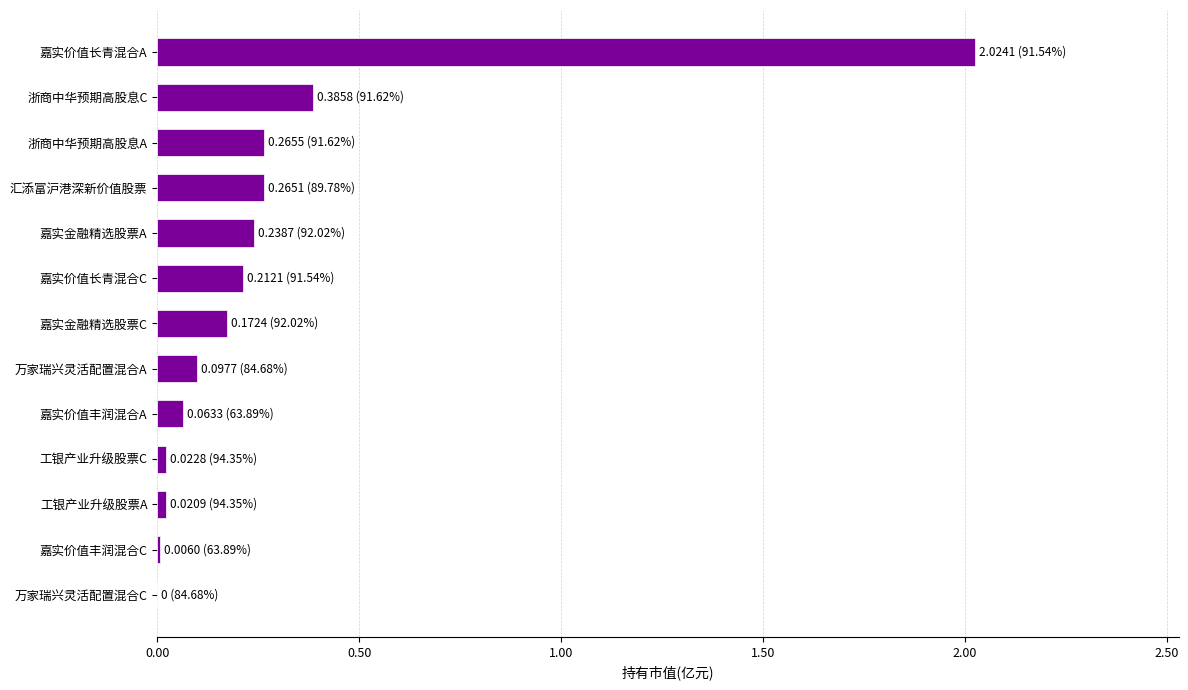

What is the sum of all values?

3.8